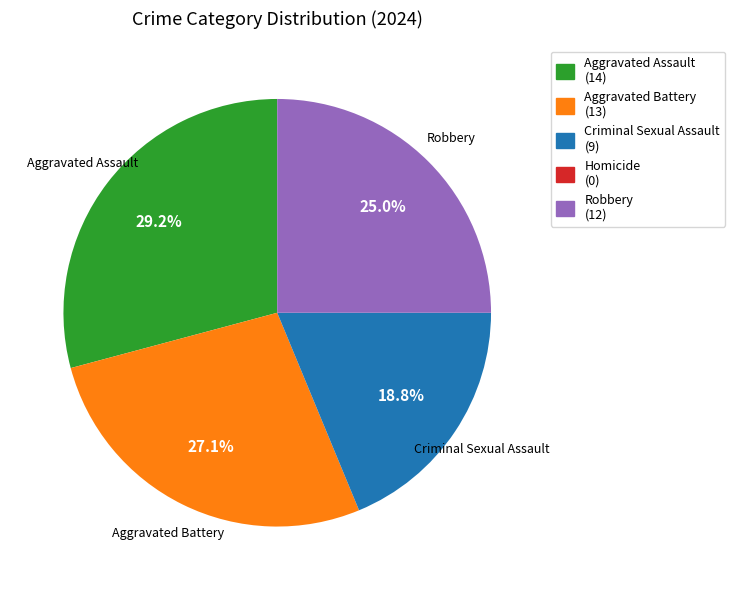

Is it true that Aggravated Battery is 21% of the pie?

False